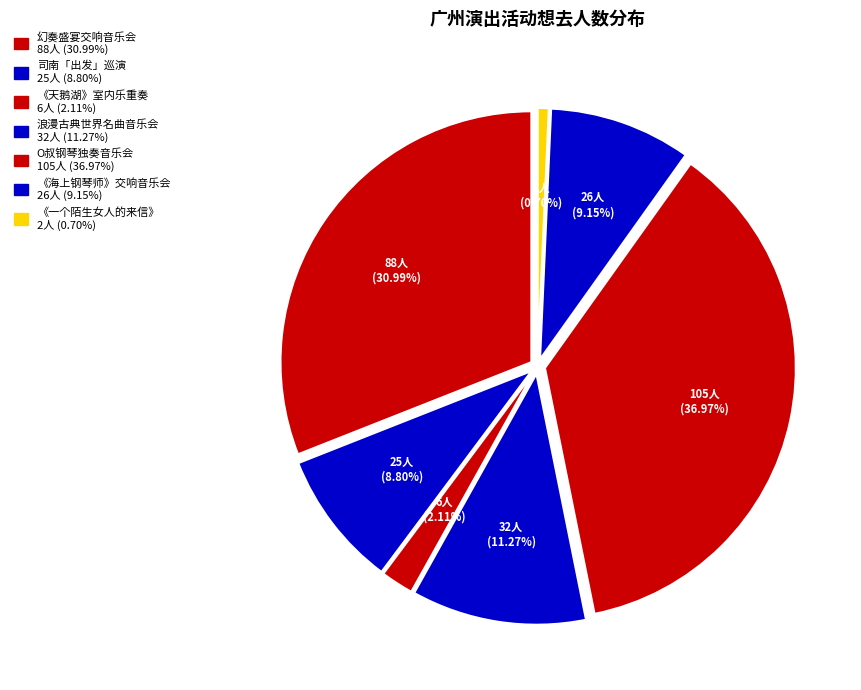

Is it true that 广州·《海上钢琴师》经典电影作品大型交响音乐会 is 9% of the pie?

True